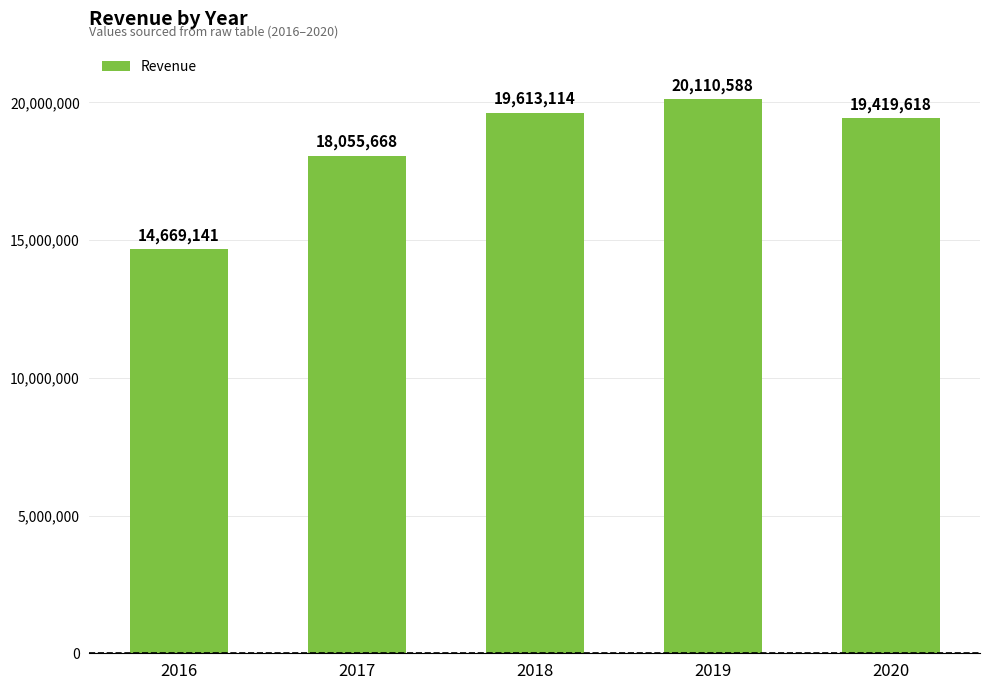

At which category does the chart reach its minimum across all series?

2016